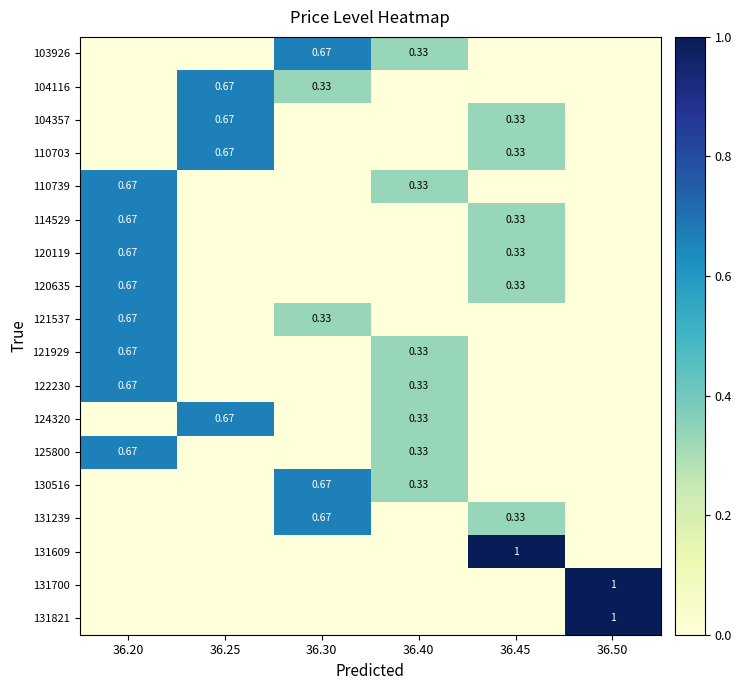

Which label corresponds to the largest value in the chart?

36.45